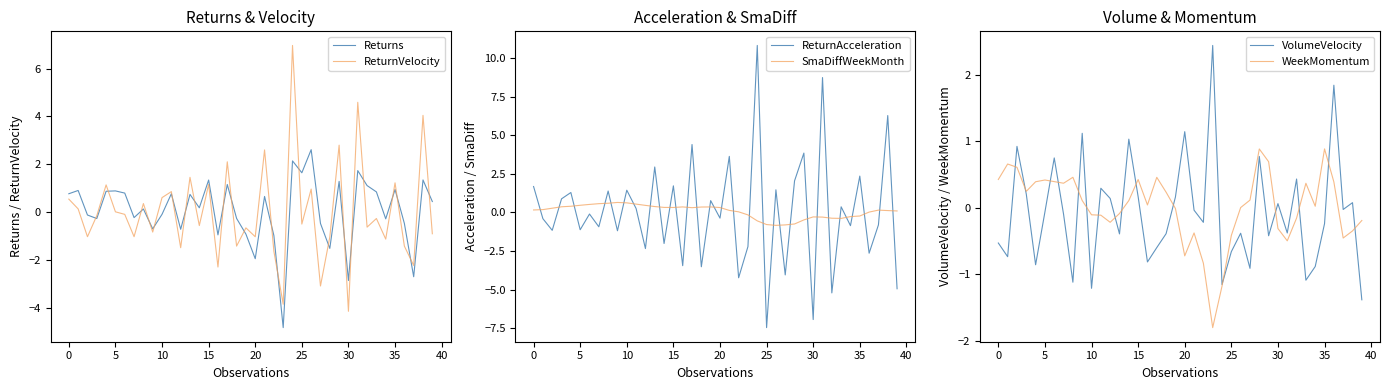

What is the minimum value for SmaDiffWeekMonth?

-0.8